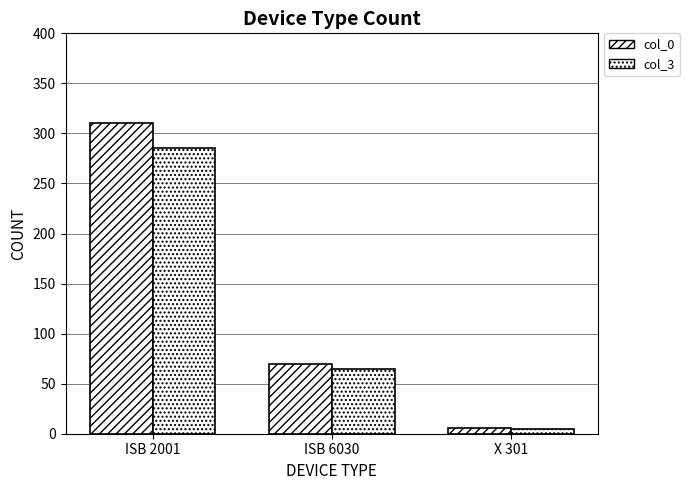

Which series changed the most between ISB 6030 and X 301?

col_0